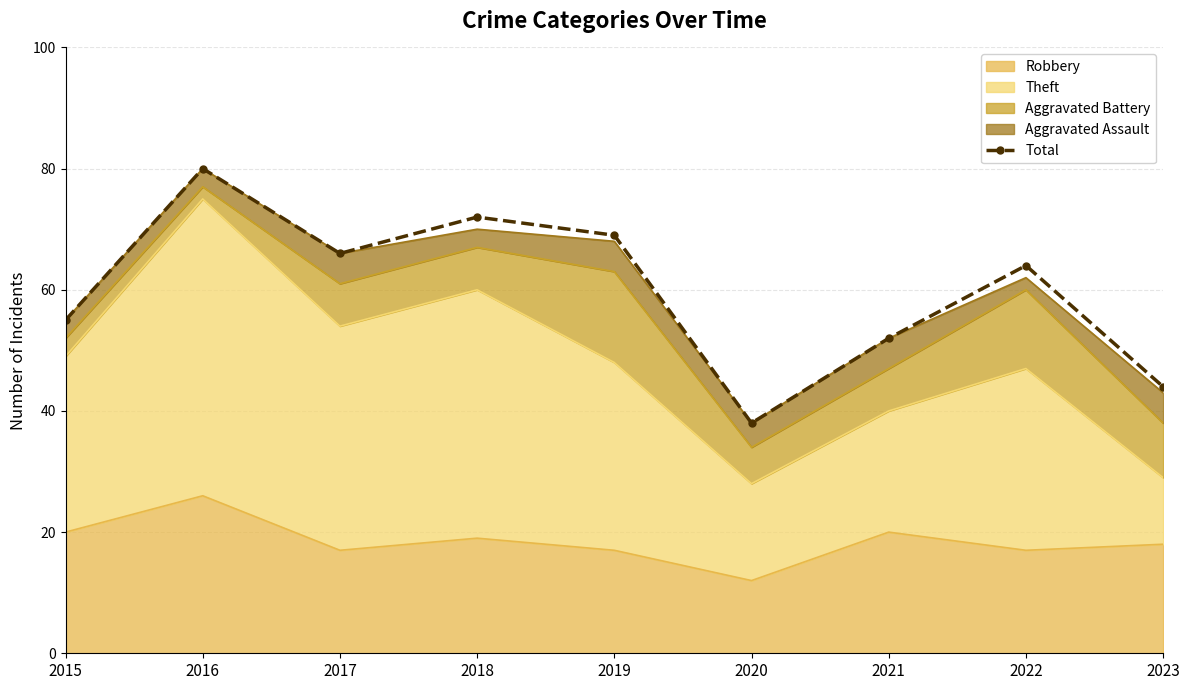

What value does the data have at 2017, to the nearest 5?

65